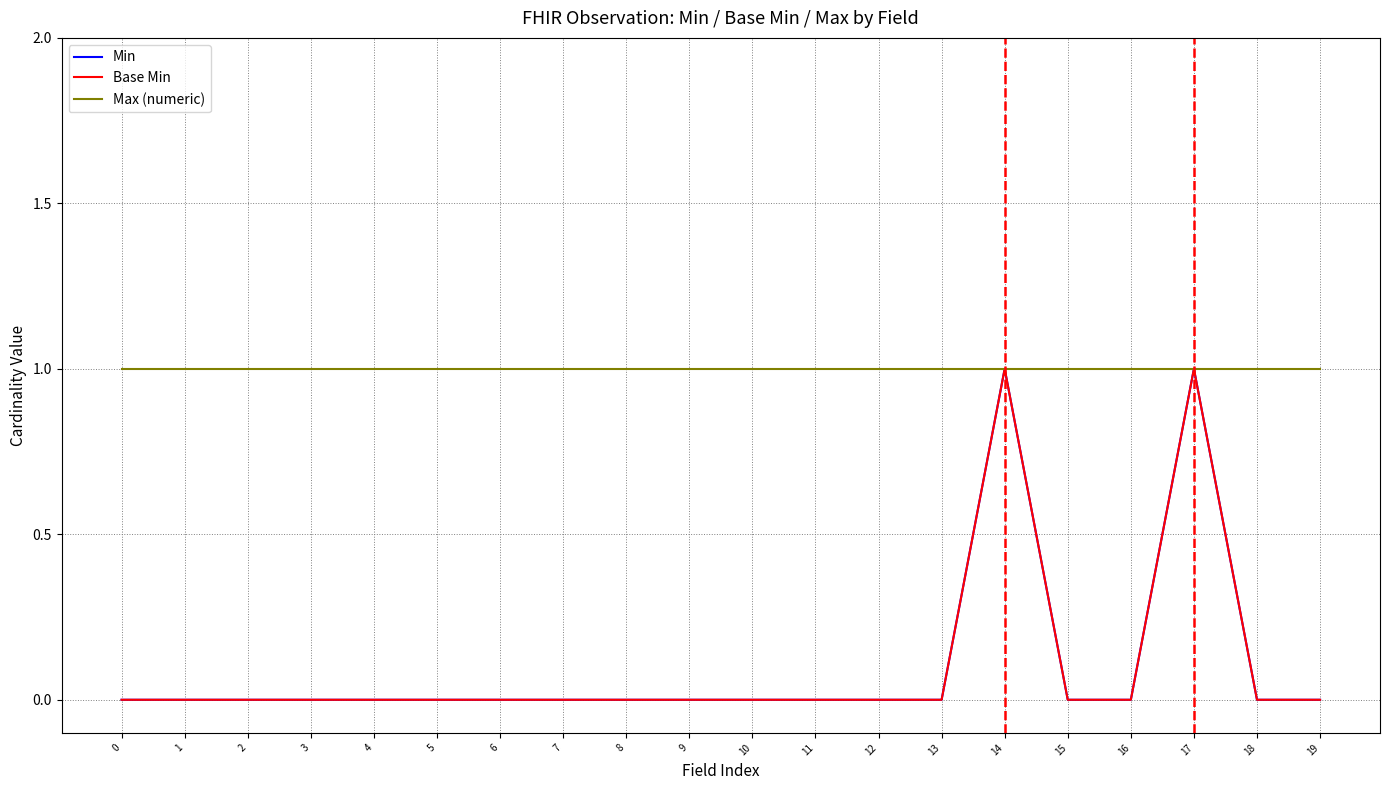

What is the sum of all Max (numeric) values?

20